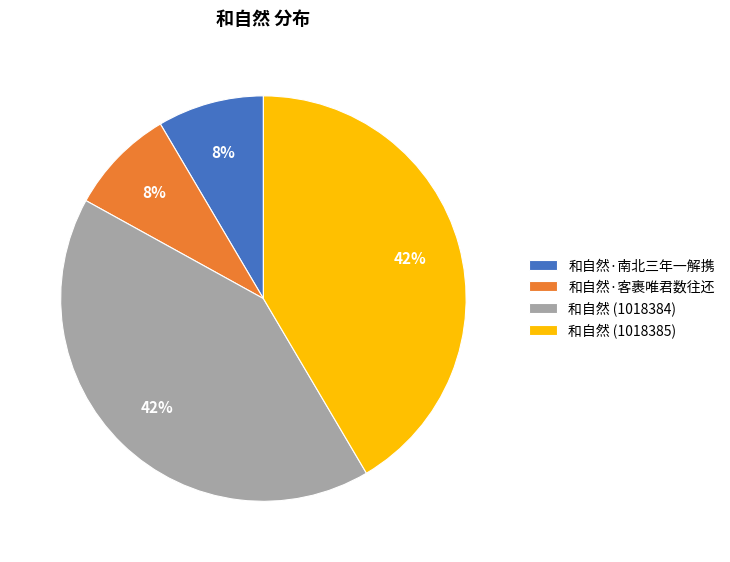

True or false: 和自然·南北三年一解携 accounts for 8% of the total.

True